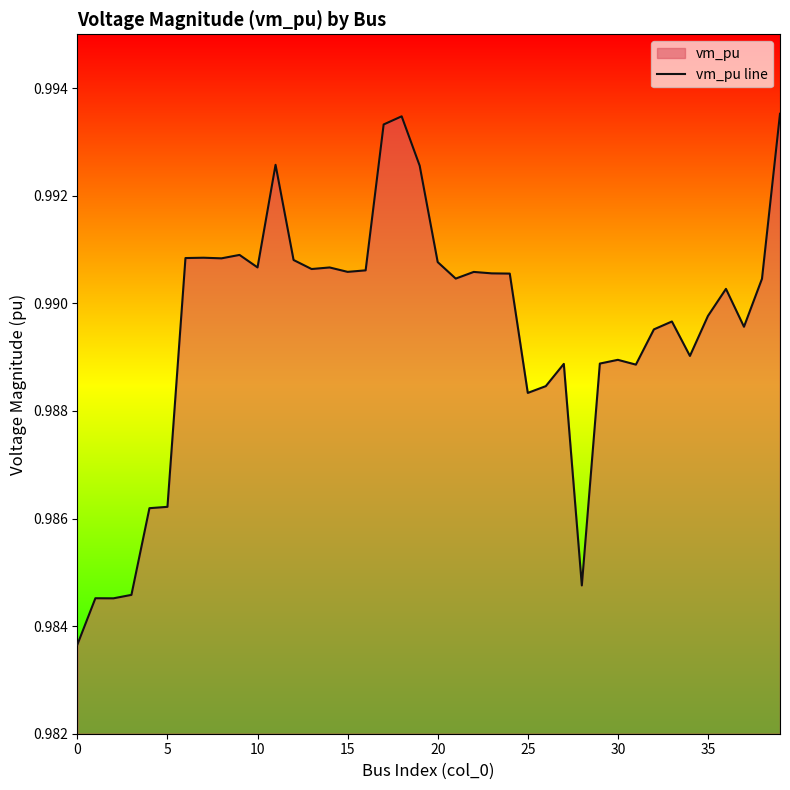

What is the greatest value displayed?

1.0